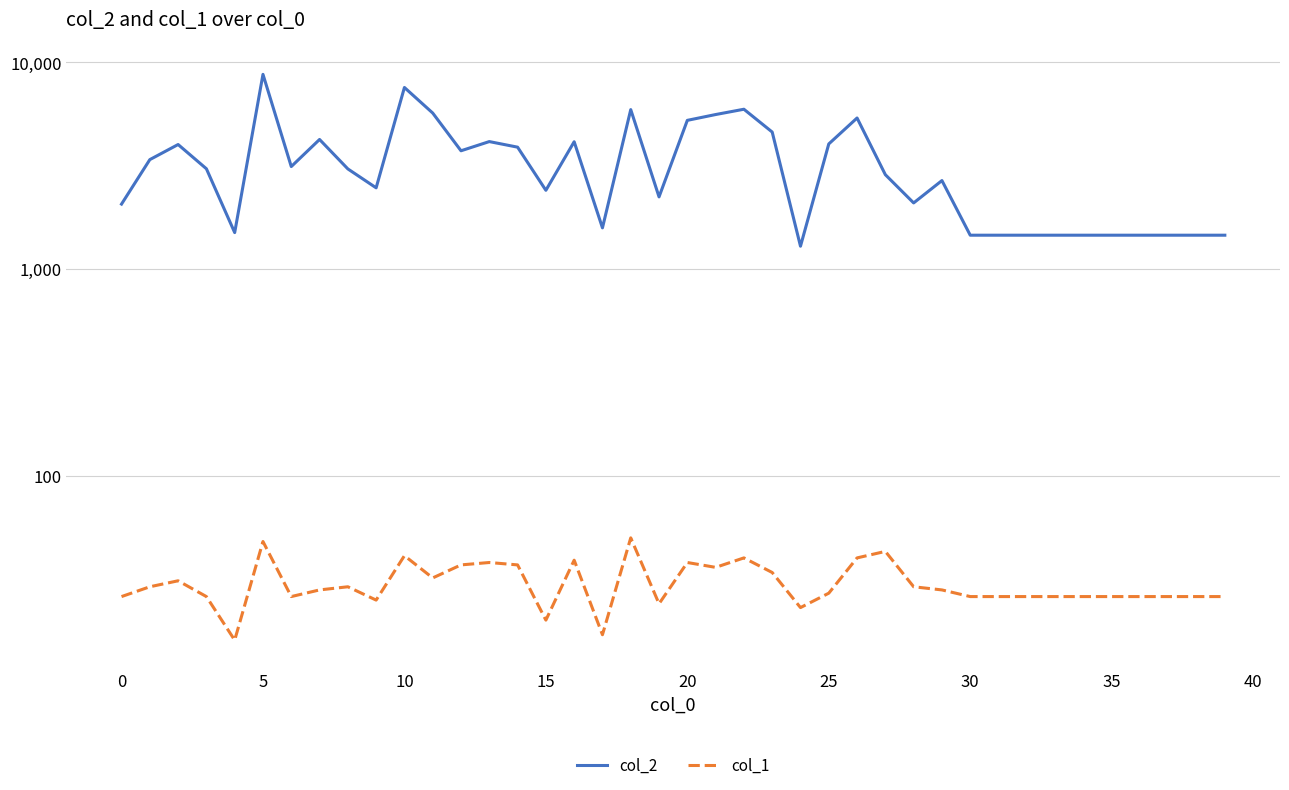

Which series has the widest spread of values?

col_2